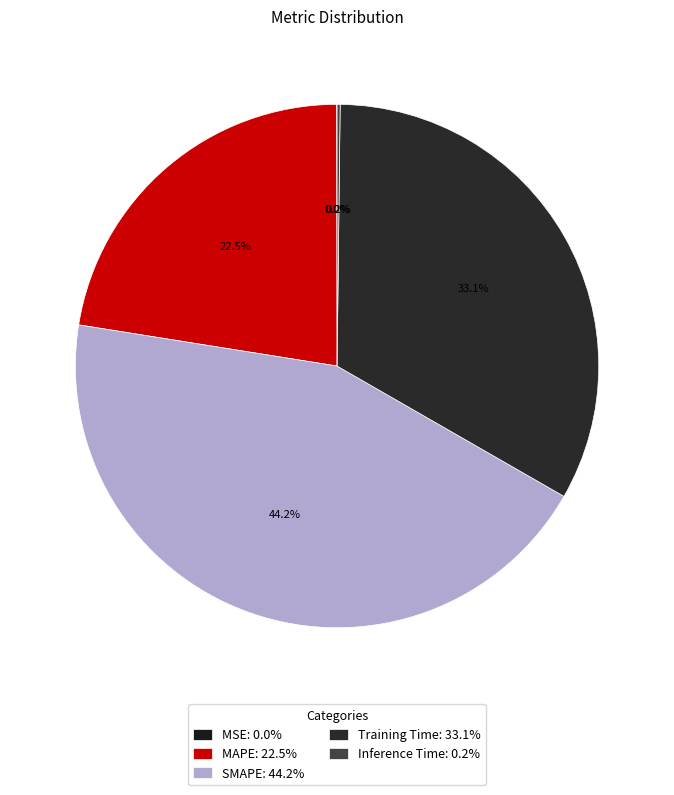

True or false: MAPE accounts for 22% of the total.

True